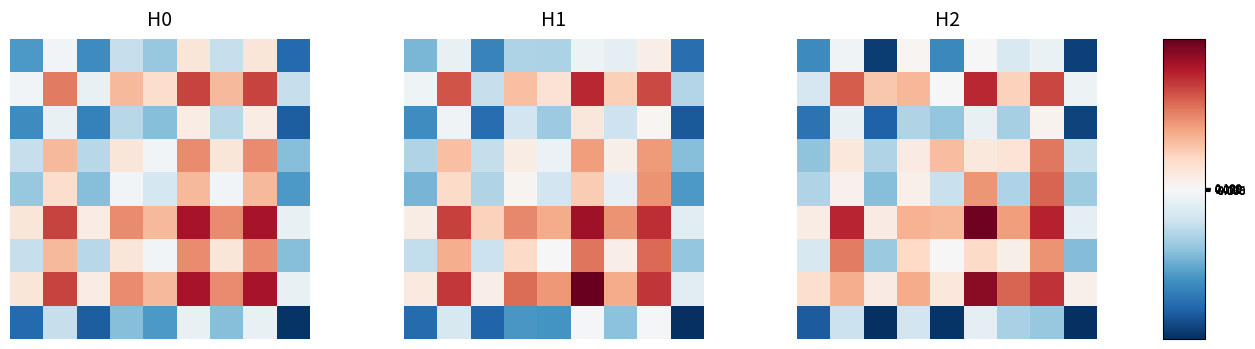

At how many categories does at least one series exceed 1?

8